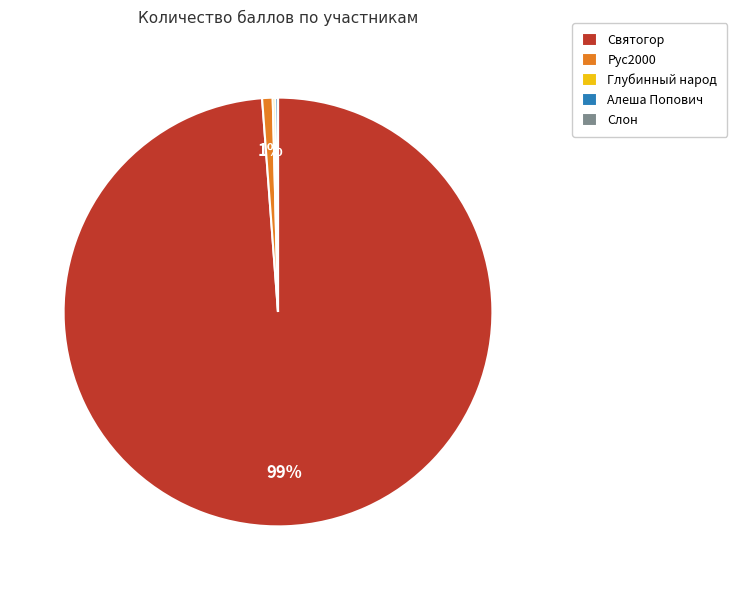

Which has a higher value, Святогор or Рус2000?

Святогор